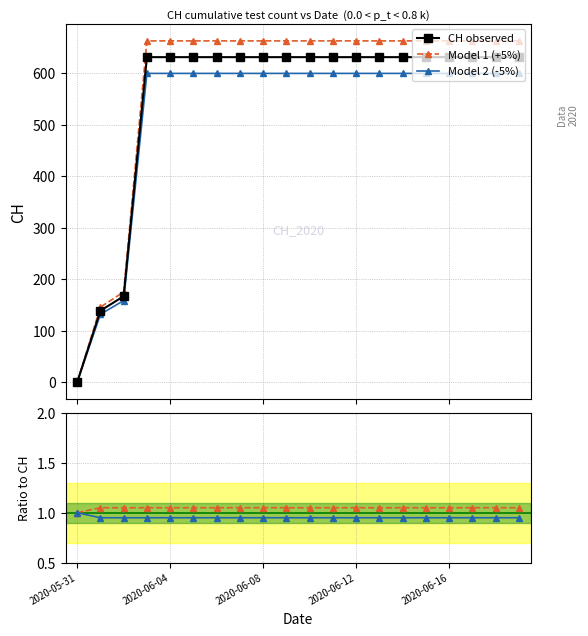

What is the difference between the second highest and second lowest values in the Model 1 (+5%) series?

516.6